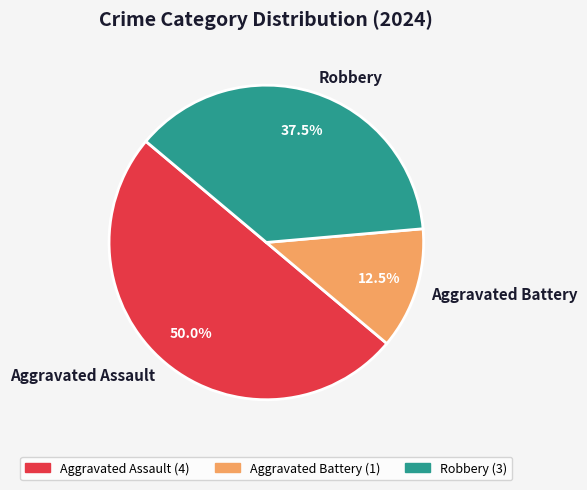

Which has a higher value, Aggravated Battery or Aggravated Assault?

Aggravated Assault